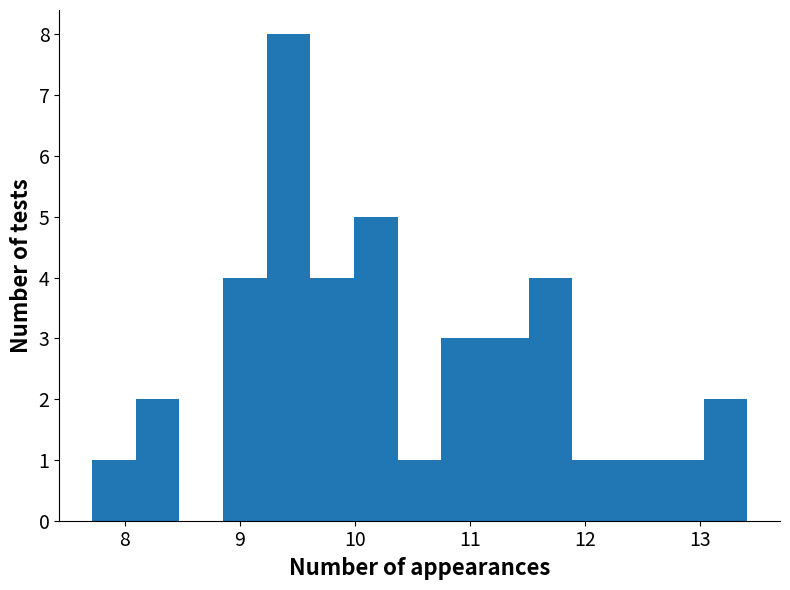

Around what value on the x-axis is the tallest bar? Give the approximate position of its centre, as read against the axis.

9.4